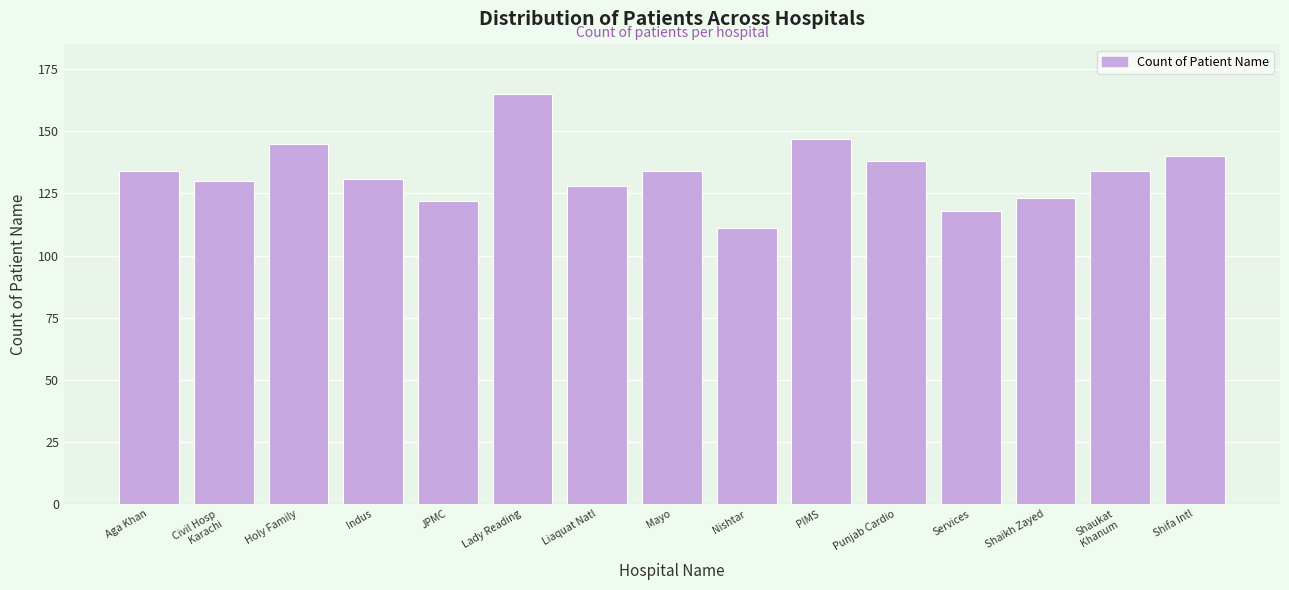

Reading right to left, extract all data points from this chart.

140	134	123	118	138	147	111	134	128	165	122	131	145	130	134